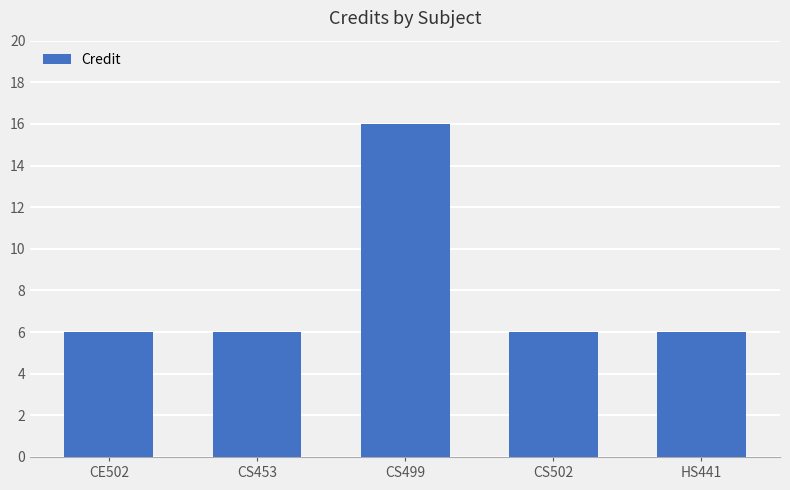

Which category has the highest value across all series?

CS499